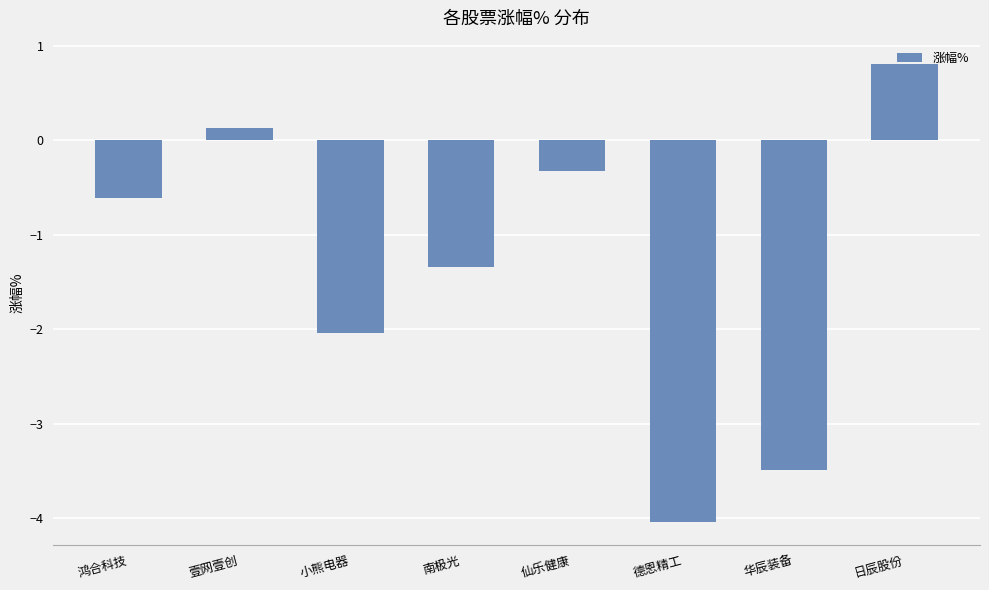

True or false: the data shows -2.0 at 小熊电器.

True